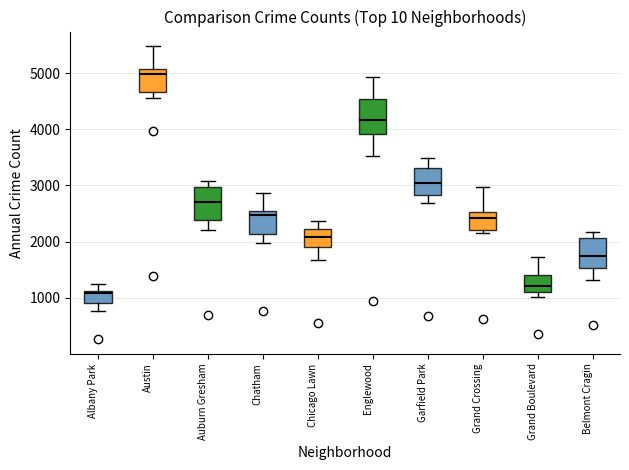

Where is the upper edge of the box for Austin on the y-axis? The values are not printed on the chart, so give them approximately, as read against the axis.

5100